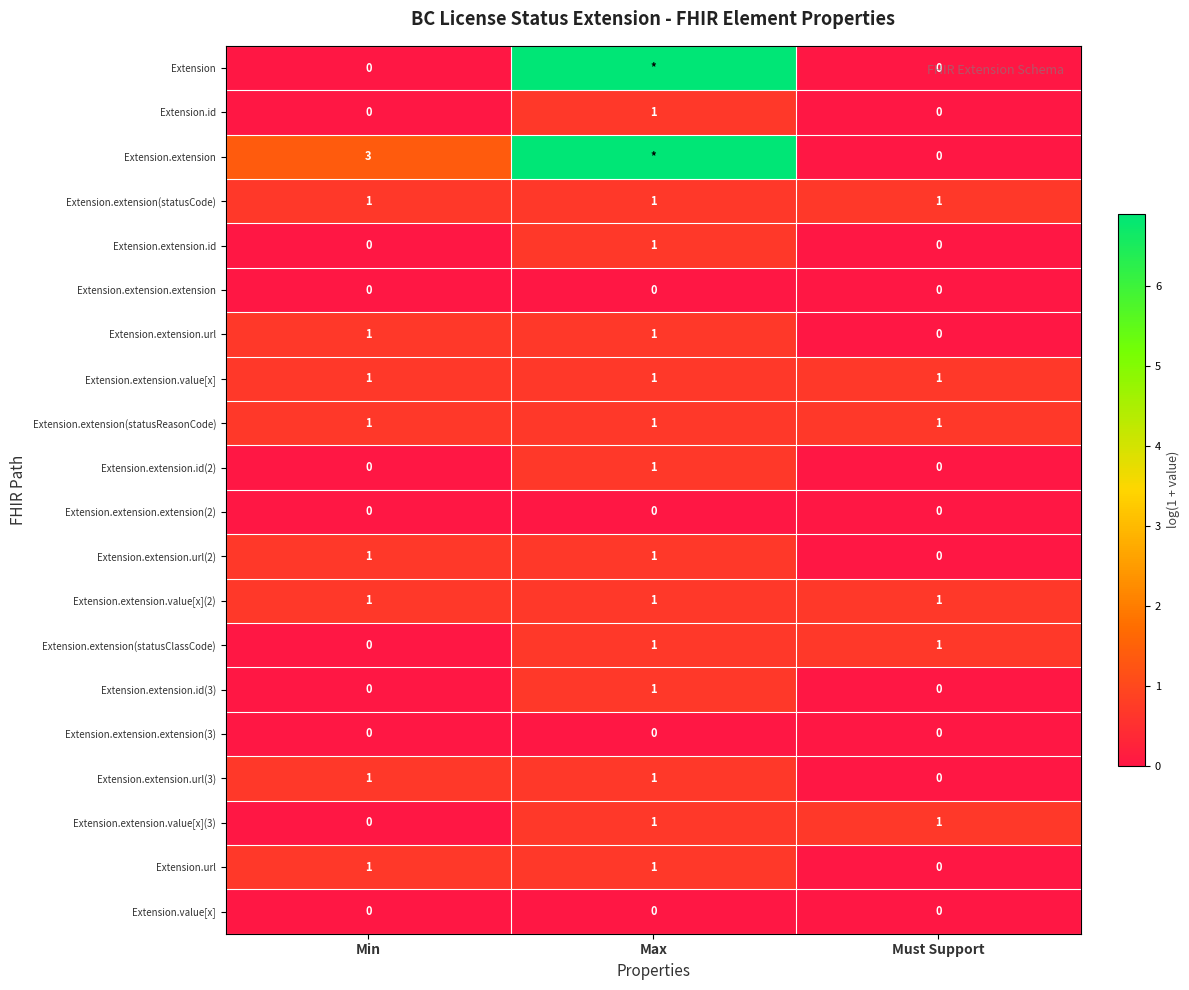

Which category has the highest value in the Extension.extension.id(2) series?

Max